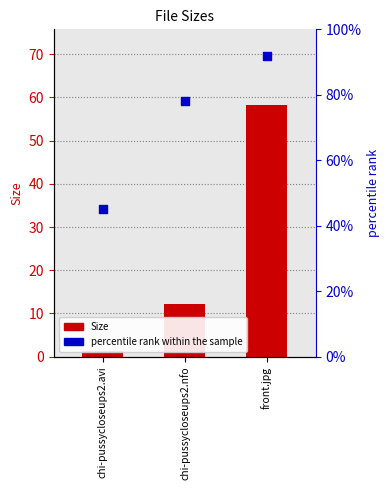

Which series contains the lowest Y value?

Size